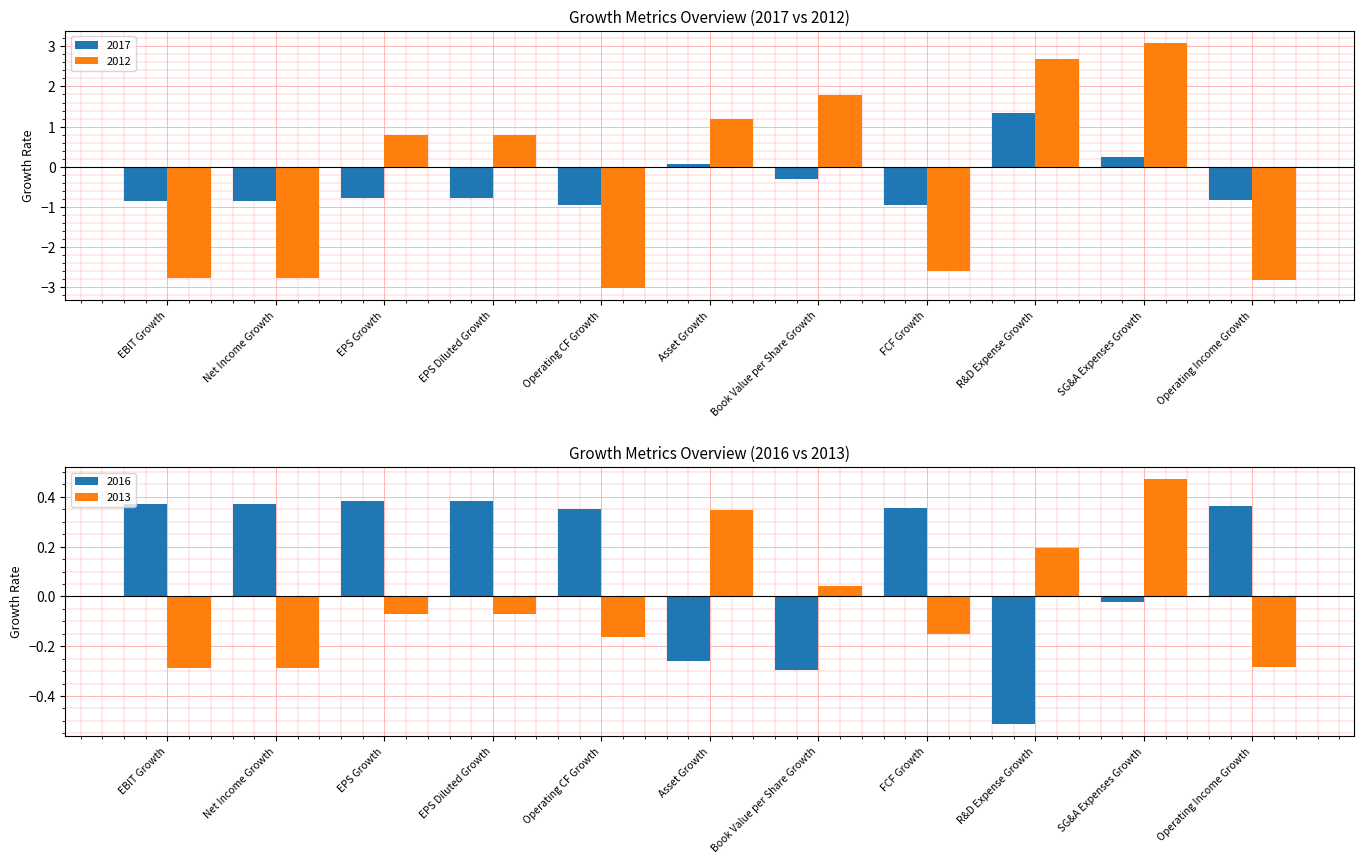

Read the 2012 value at EPS Growth.

0.8